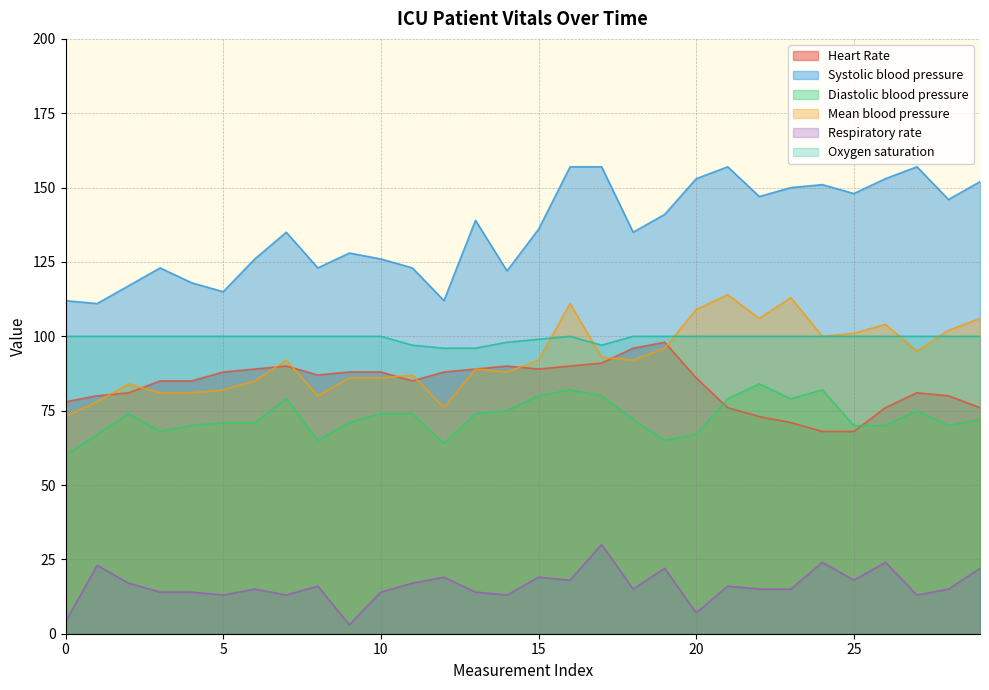

Which series has the largest range (max minus min)?

Systolic blood pressure